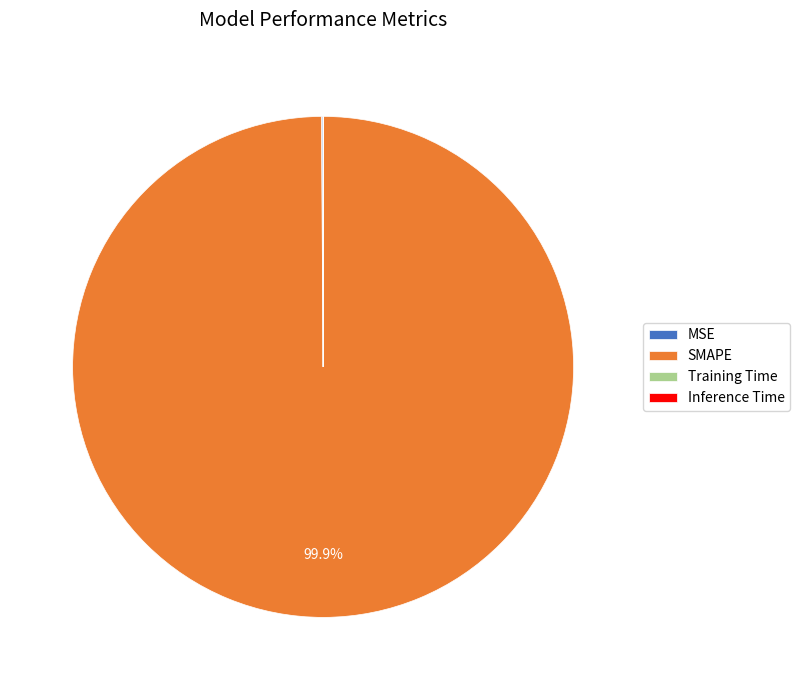

What portion of the pie excludes SMAPE?

0.1%